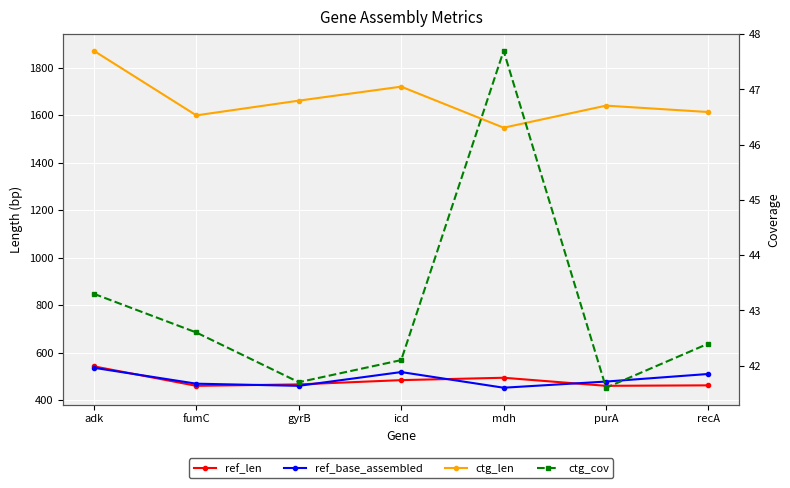

What is the label of the 1st point from the right?

recA